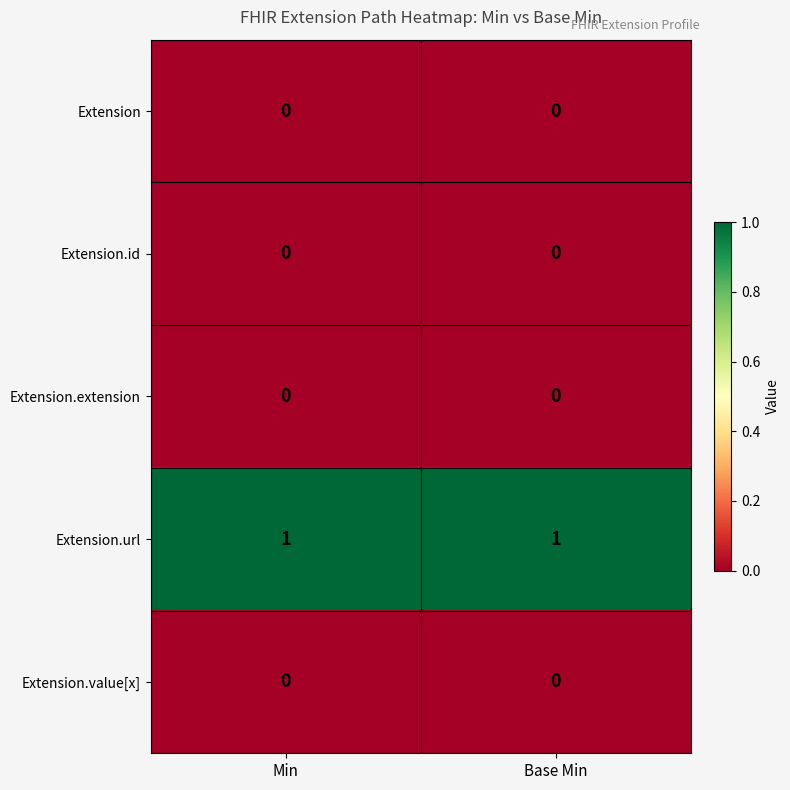

True or false: Extension.value[x] has a value of 0 at Min.

True